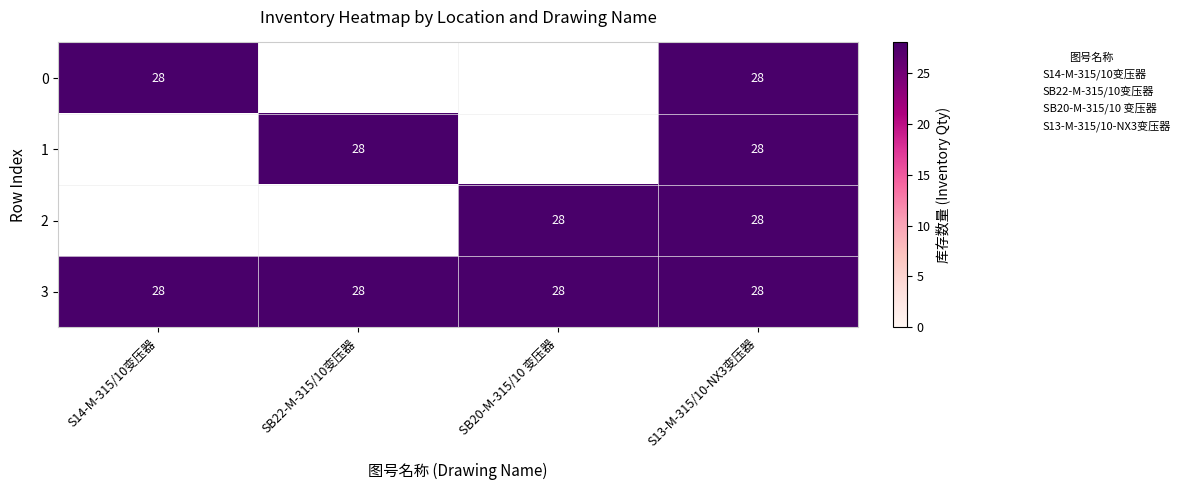

Reading left to right, what are all the values shown in this chart?

S14-M-315/10变压器: 0=28	1=0	2=0	3=28
SB22-M-315/10变压器: 0=0	1=28	2=0	3=28
SB20-M-315/10 变压器: 0=0	1=0	2=28	3=28
S13-M-315/10-NX3变压器: 0=28	1=28	2=28	3=28